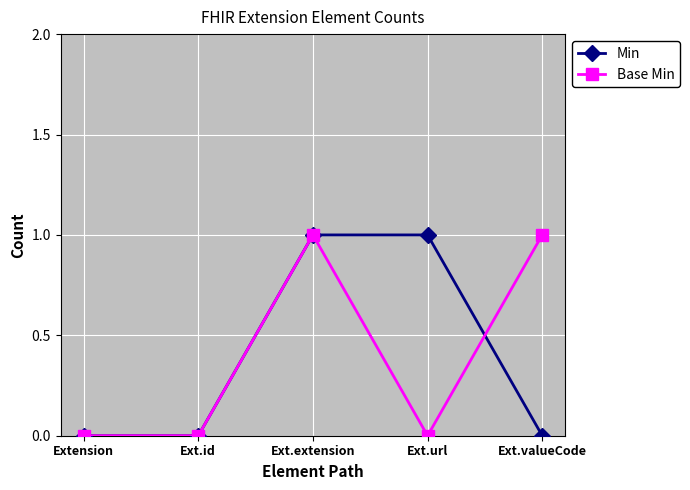

What are all the series names shown in the legend?

Min, Base Min